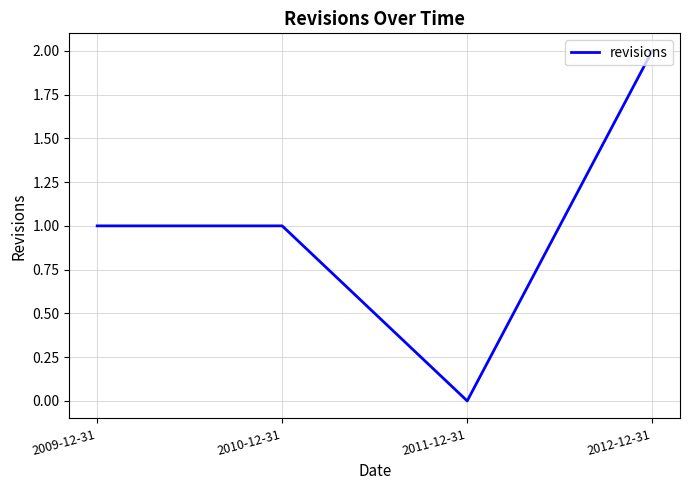

Which label corresponds to the smallest value in the chart?

2011-12-31